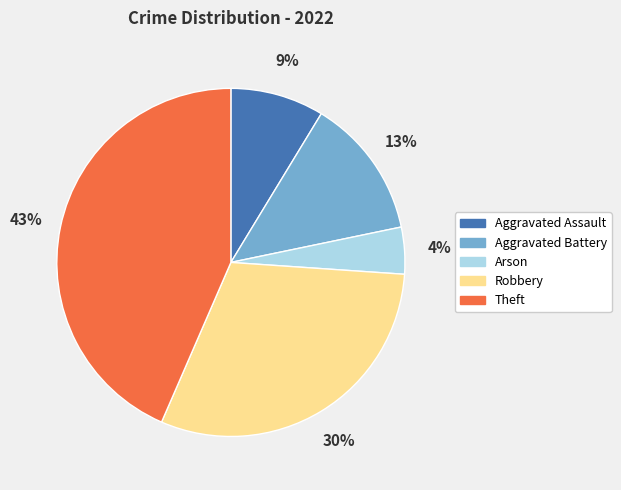

To the nearest percent, what is the difference between the largest and smallest slice percentages?

39%